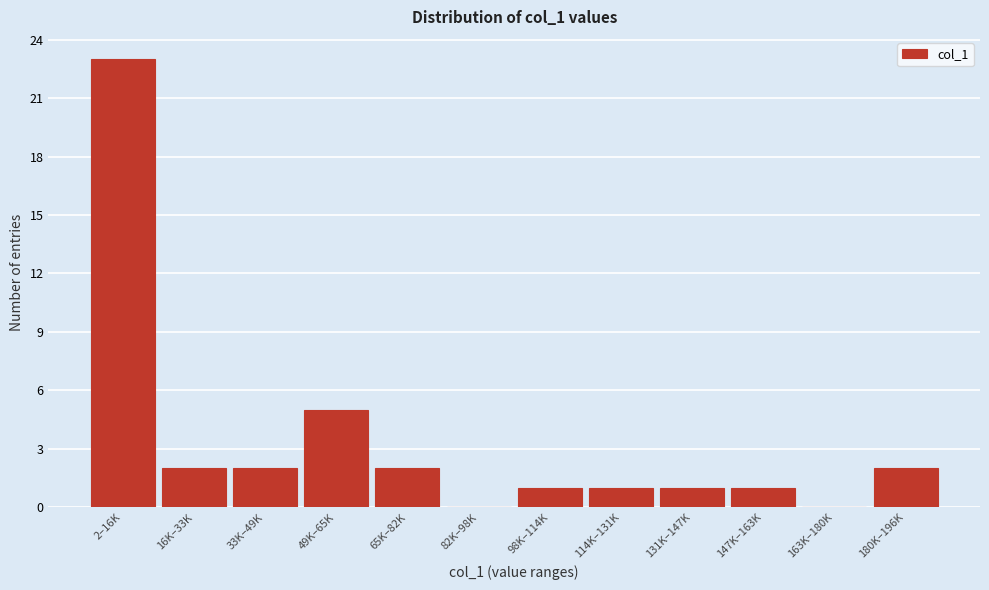

Reading left to right, what are all the values shown in this chart?

2–16K=23	16K–33K=2	33K–49K=2	49K–65K=5	65K–82K=2	82K–98K=0	98K–114K=1	114K–131K=1	131K–147K=1	147K–163K=1	163K–180K=0	180K–196K=2